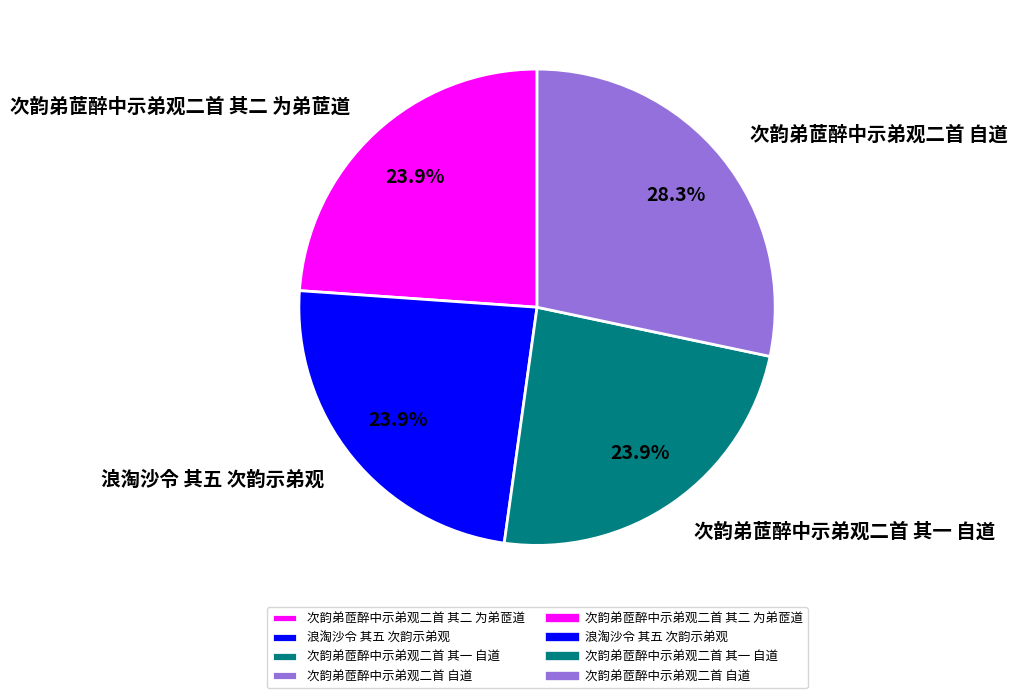

Do 次韵弟茝醉中示弟观二首 其一 自道 and 次韵弟茝醉中示弟观二首 自道 together represent more than half of the pie?

Yes